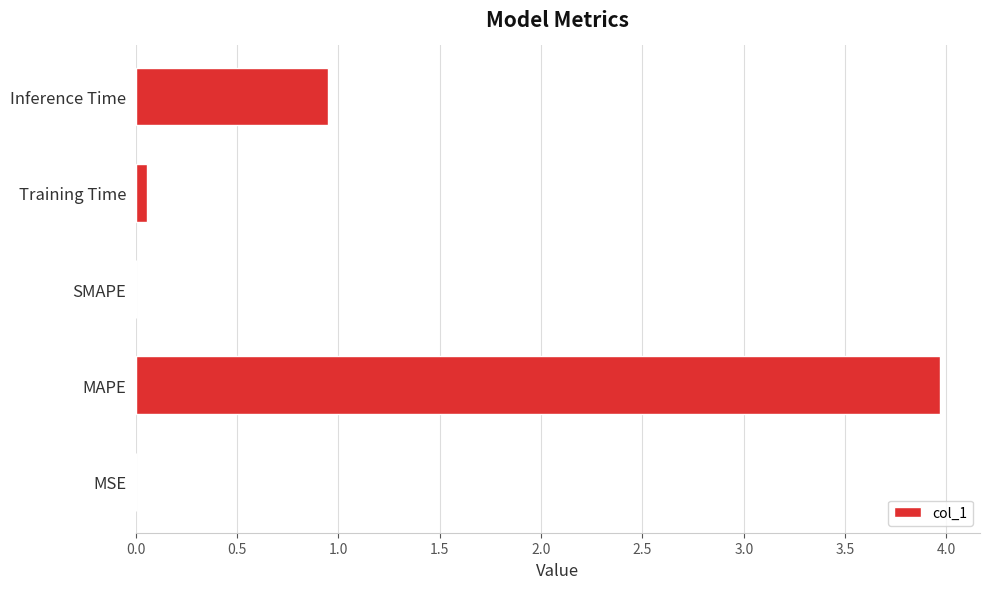

Are the bars horizontal?

Yes